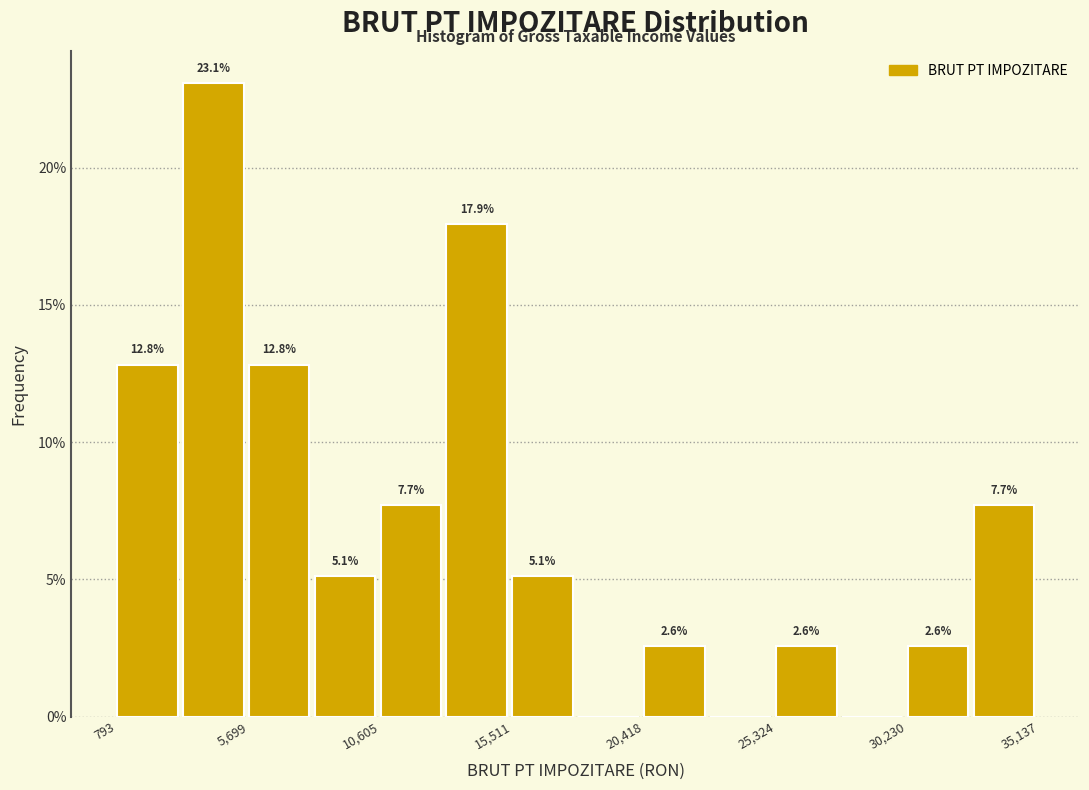

Over which range of the x-axis is the bar tallest?

3000 to 5500